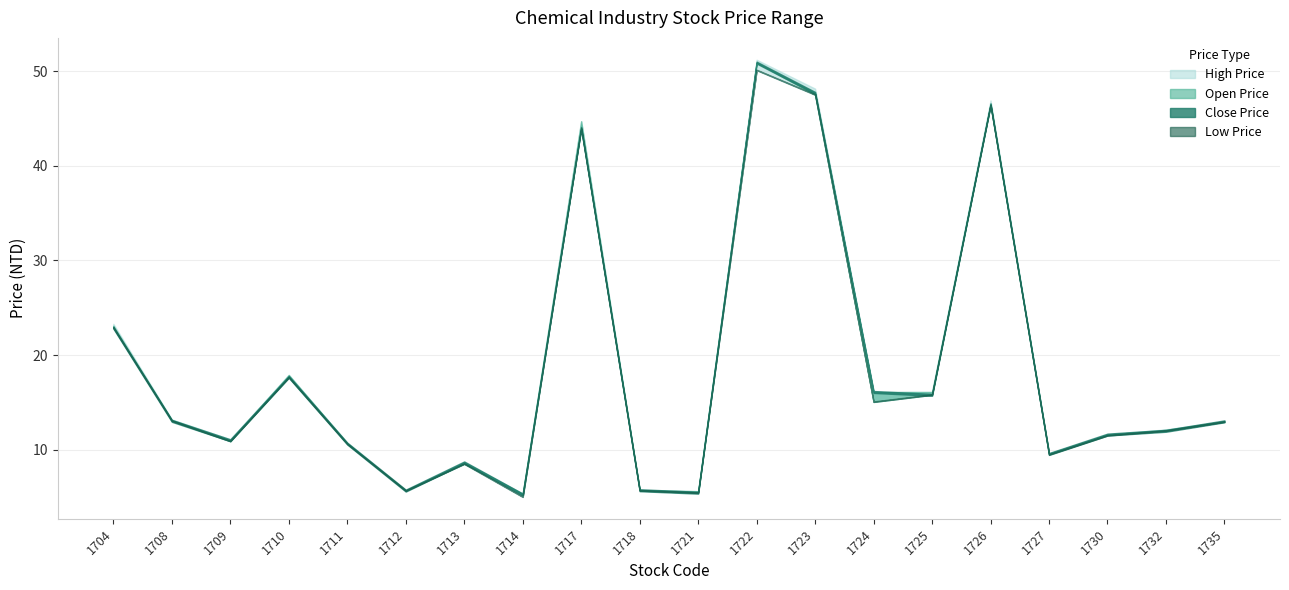

The High Price series shows 8.7 at 1714. True or false?

False